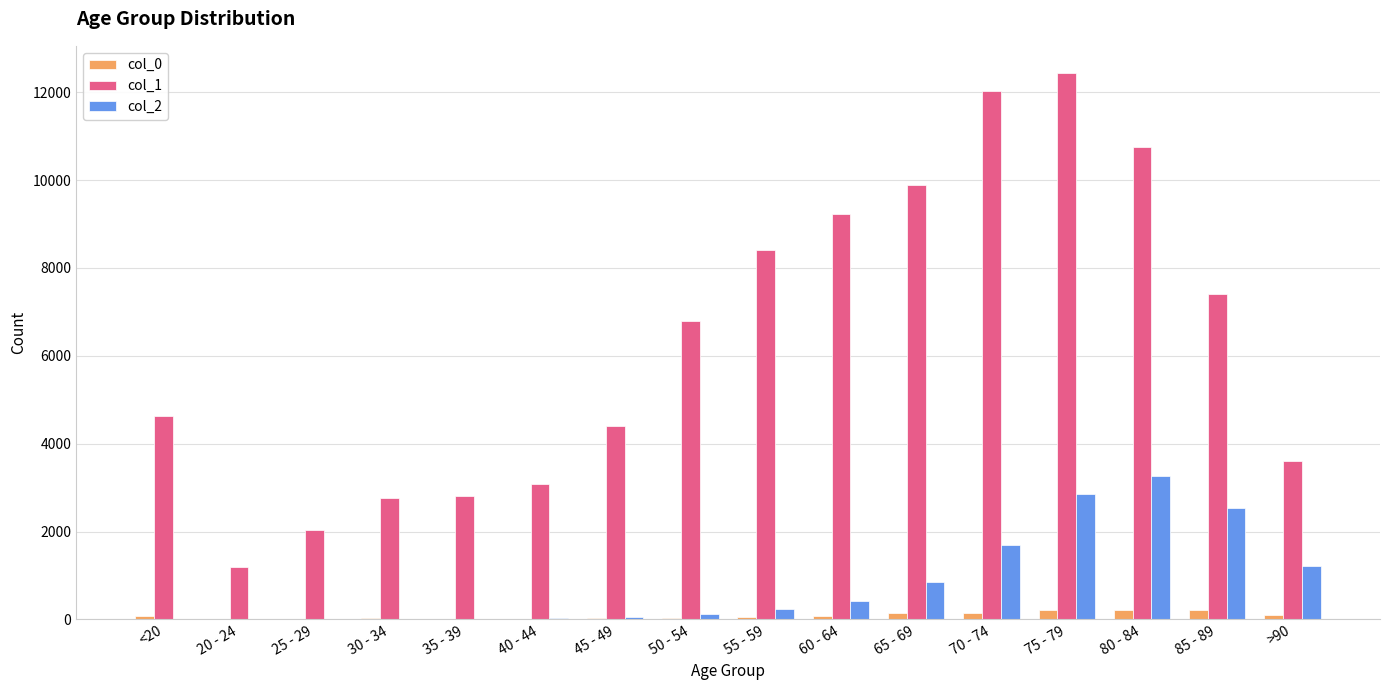

The col_1 series shows 4641 at <20. True or false?

True